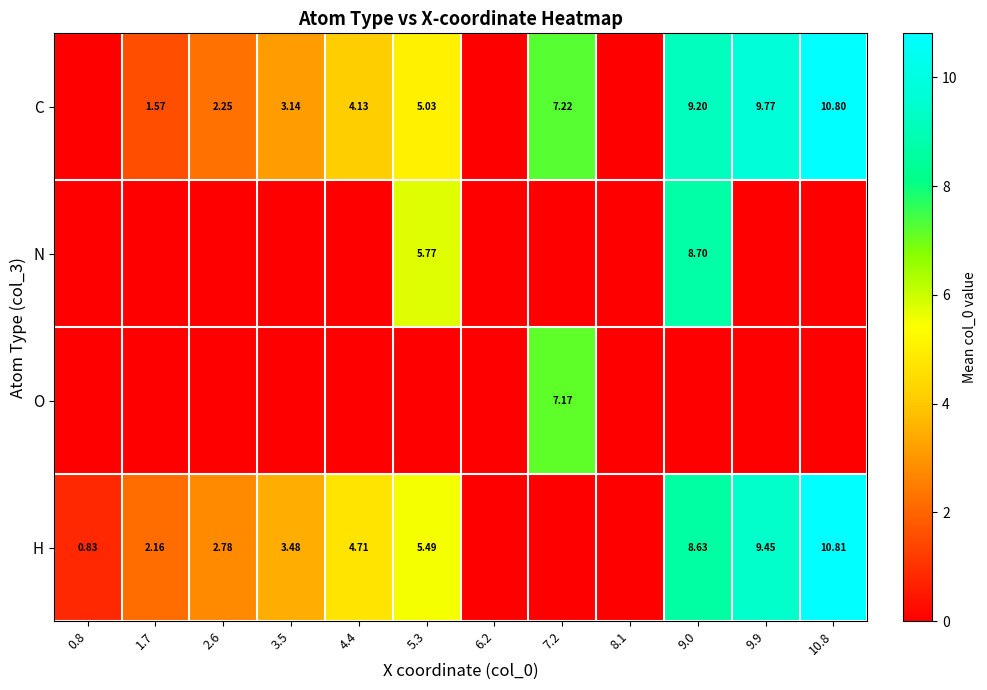

List the series in order of their peak value, lowest first.

O, N, C, H